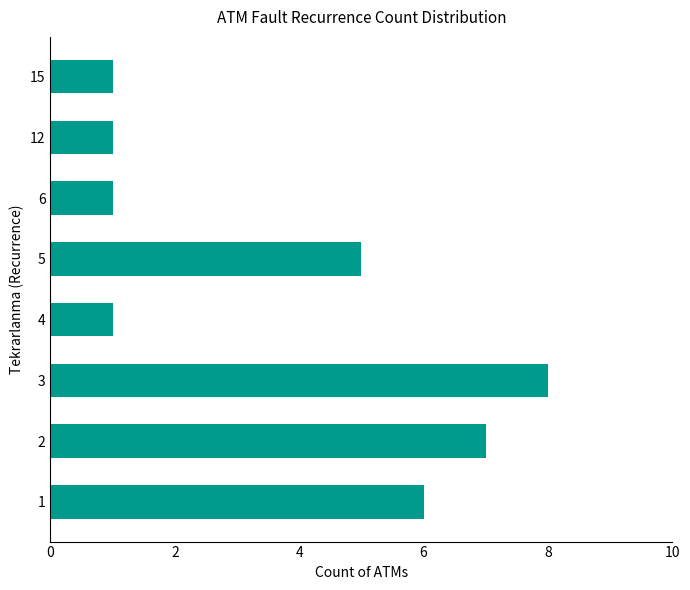

True or false: the data shows 0 at 4.

False